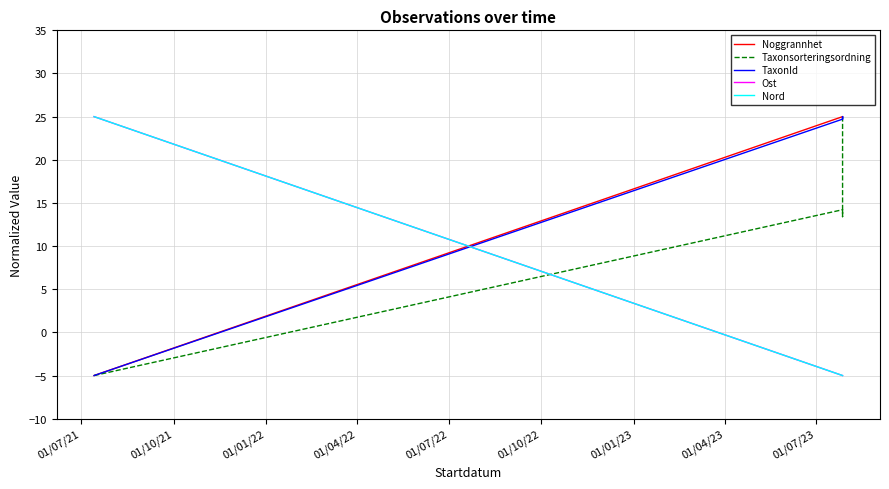

What is the difference between the maximum and minimum values in the Nord series?

30.0